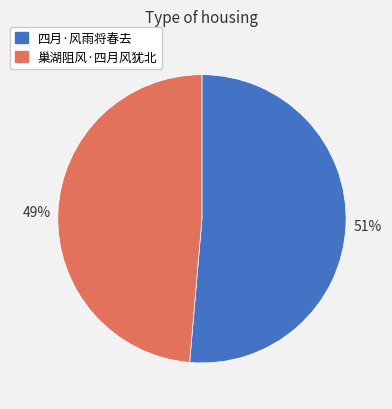

Does 巢湖阻风·四月风犹北 account for over 50% of the chart?

No